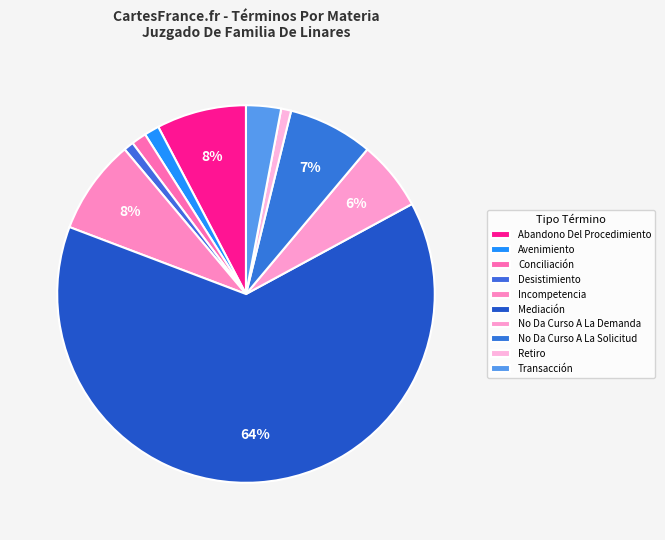

Is it true that Conciliación is 13% of the pie?

False